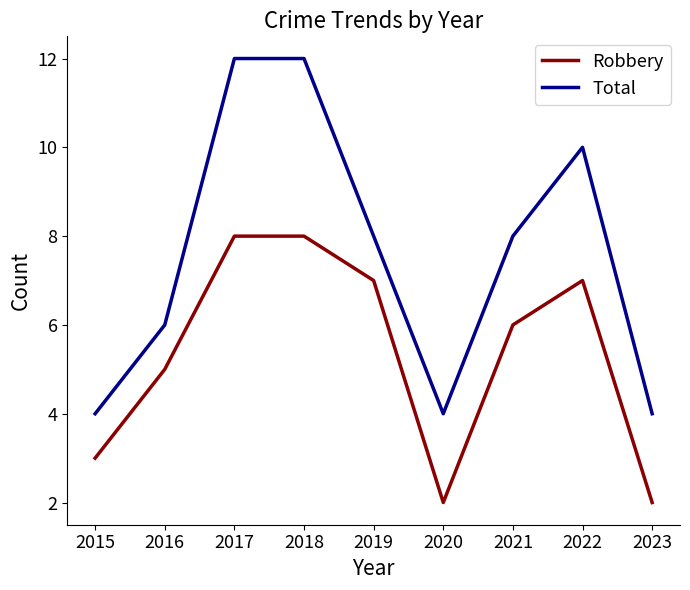

What are all the series names shown in the legend?

Robbery, Total